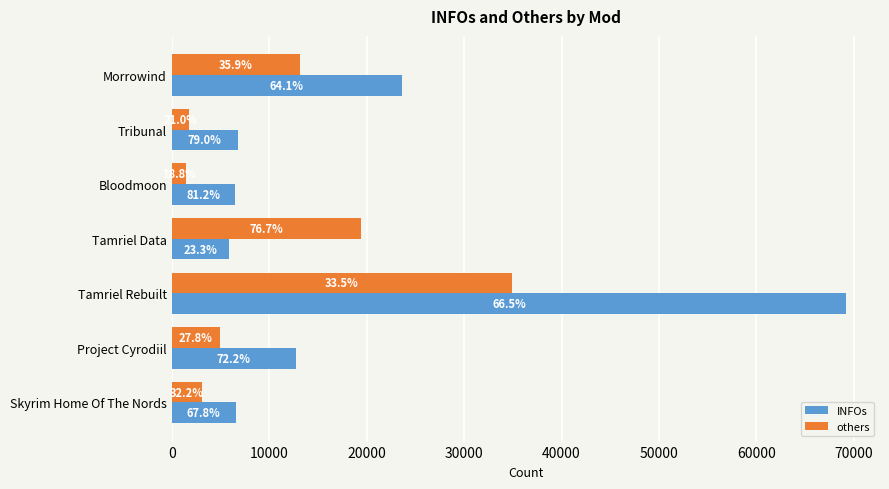

How many distinct data groups are displayed?

2